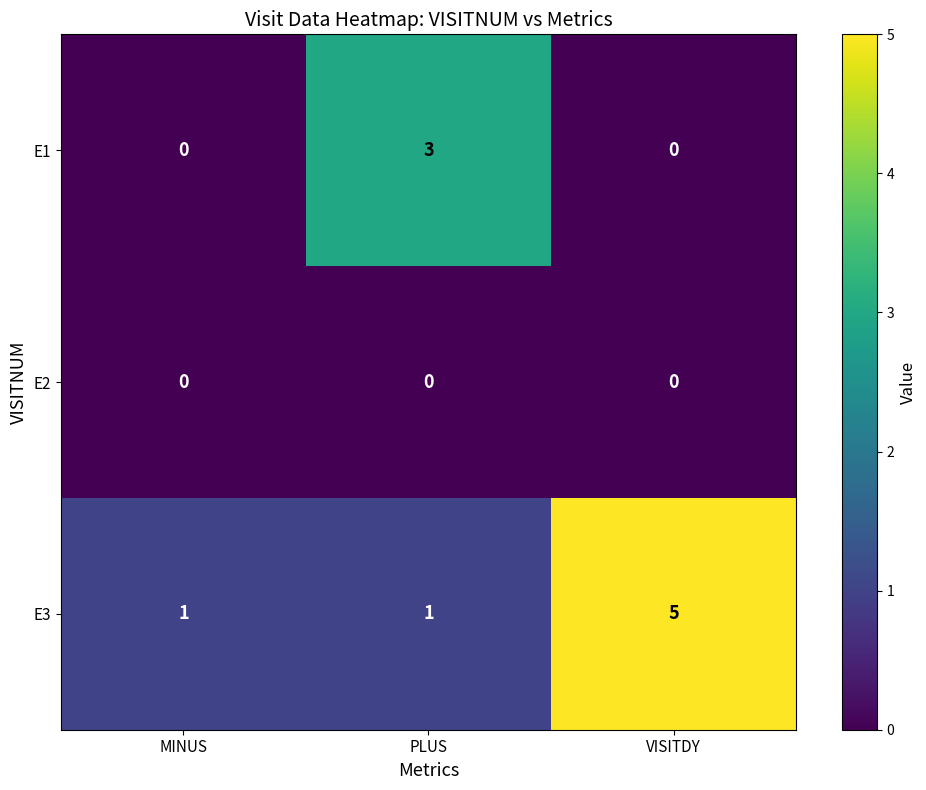

What is the sum of all E1 values?

3